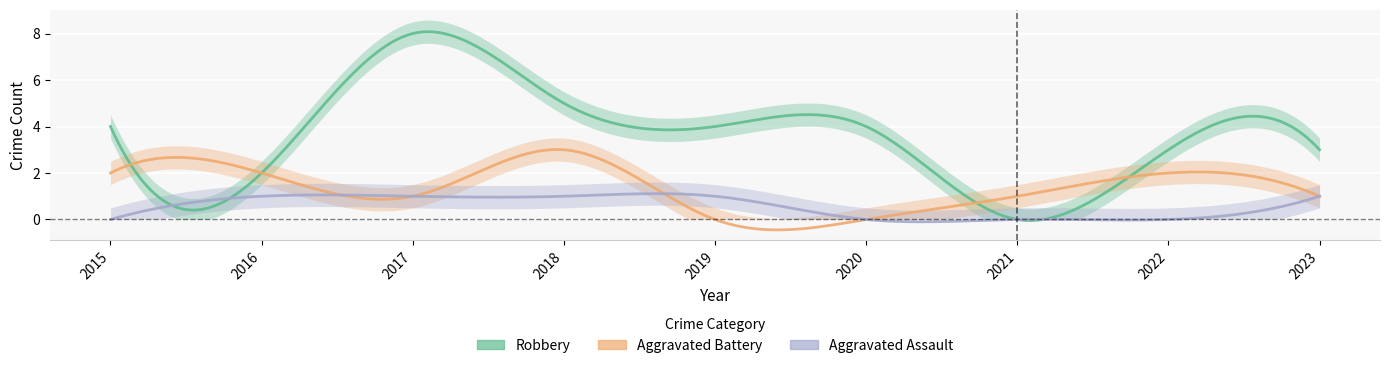

At which category does the chart reach its peak across all series?

2017